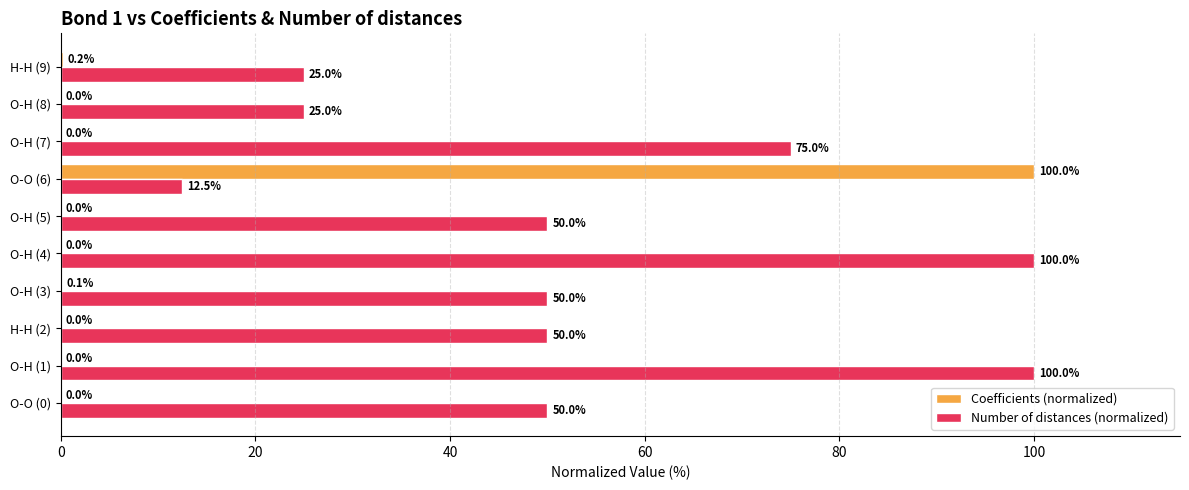

Between H-H (2) and O-H (4), which series saw the biggest shift?

Number of distances (normalized)